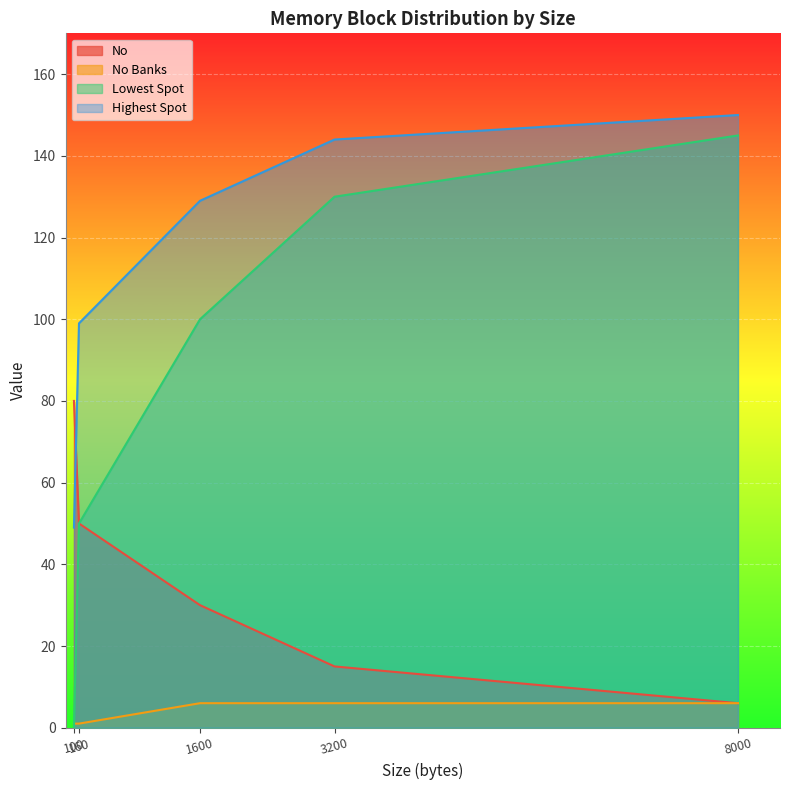

Where is No nearest to the value 43?

160